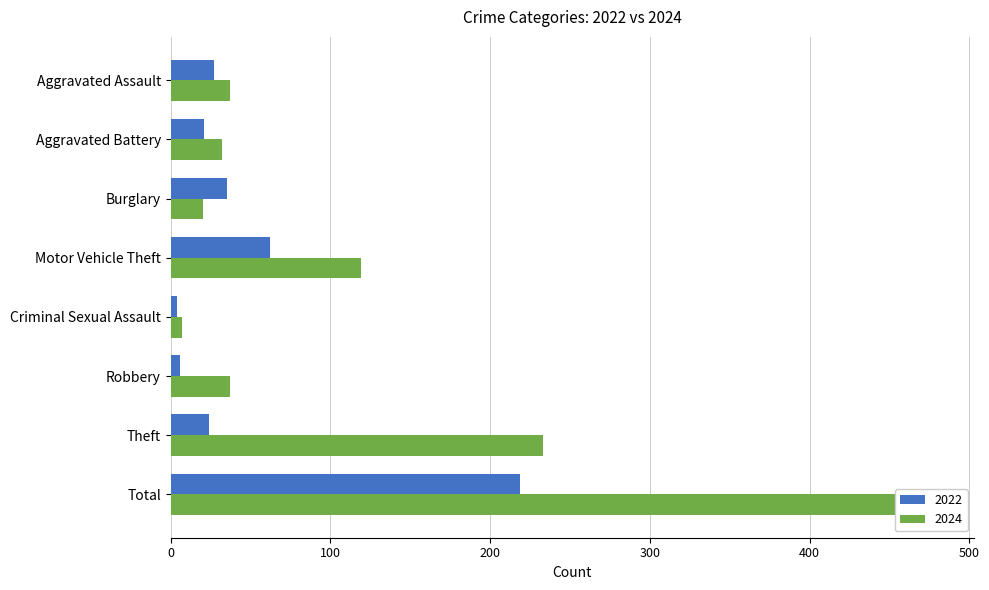

At which category is the sum across all series the highest?

Total